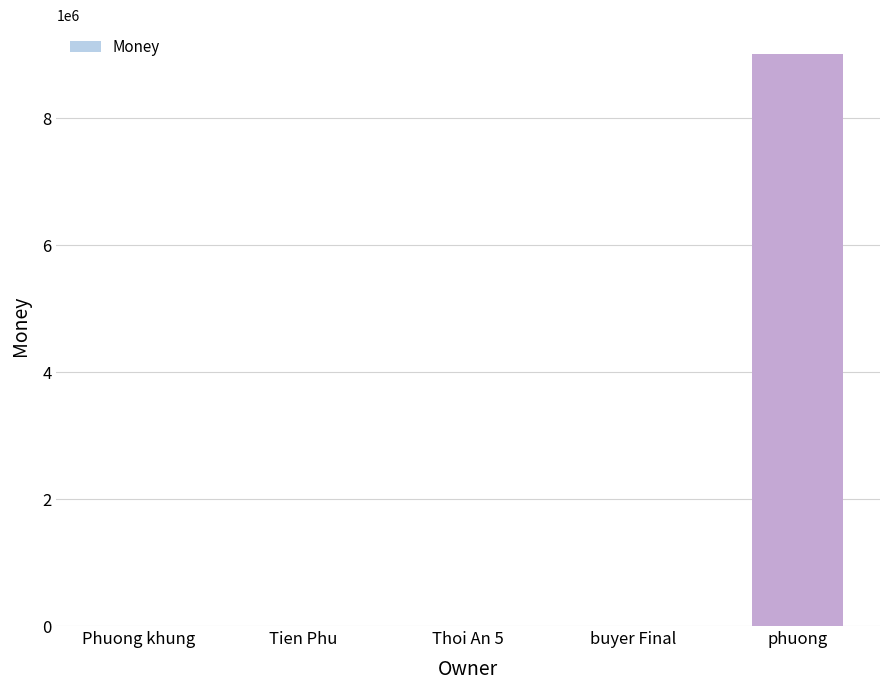

True or false: the data shows -4713865 at buyer Final.

False